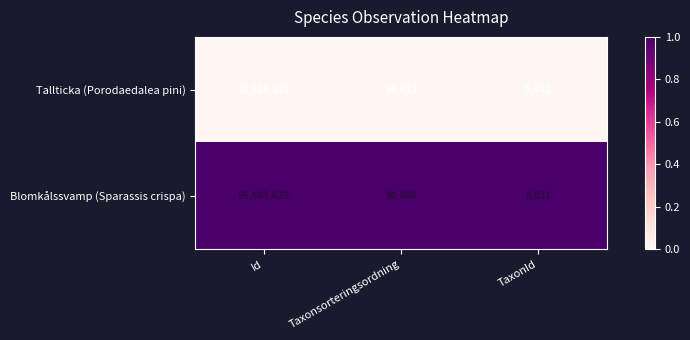

How many categories are shown in the chart?

3